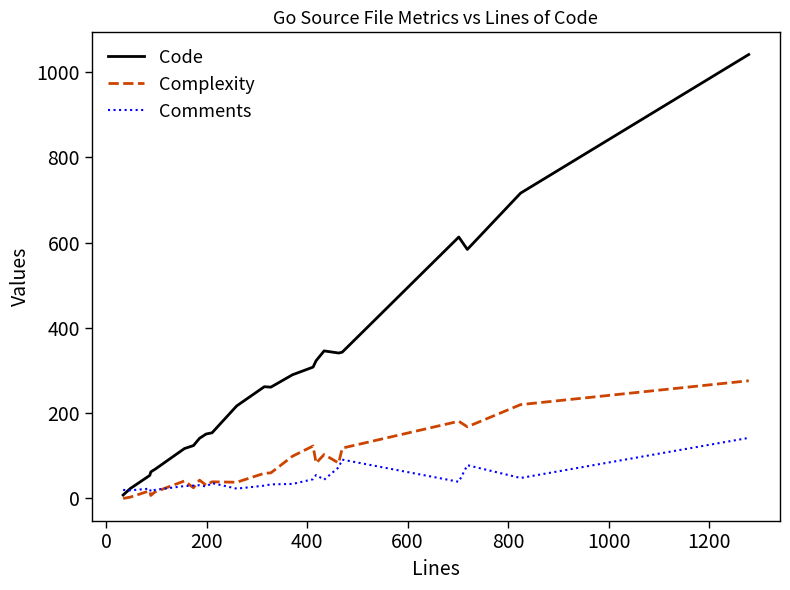

Which series has the widest spread of values?

Code